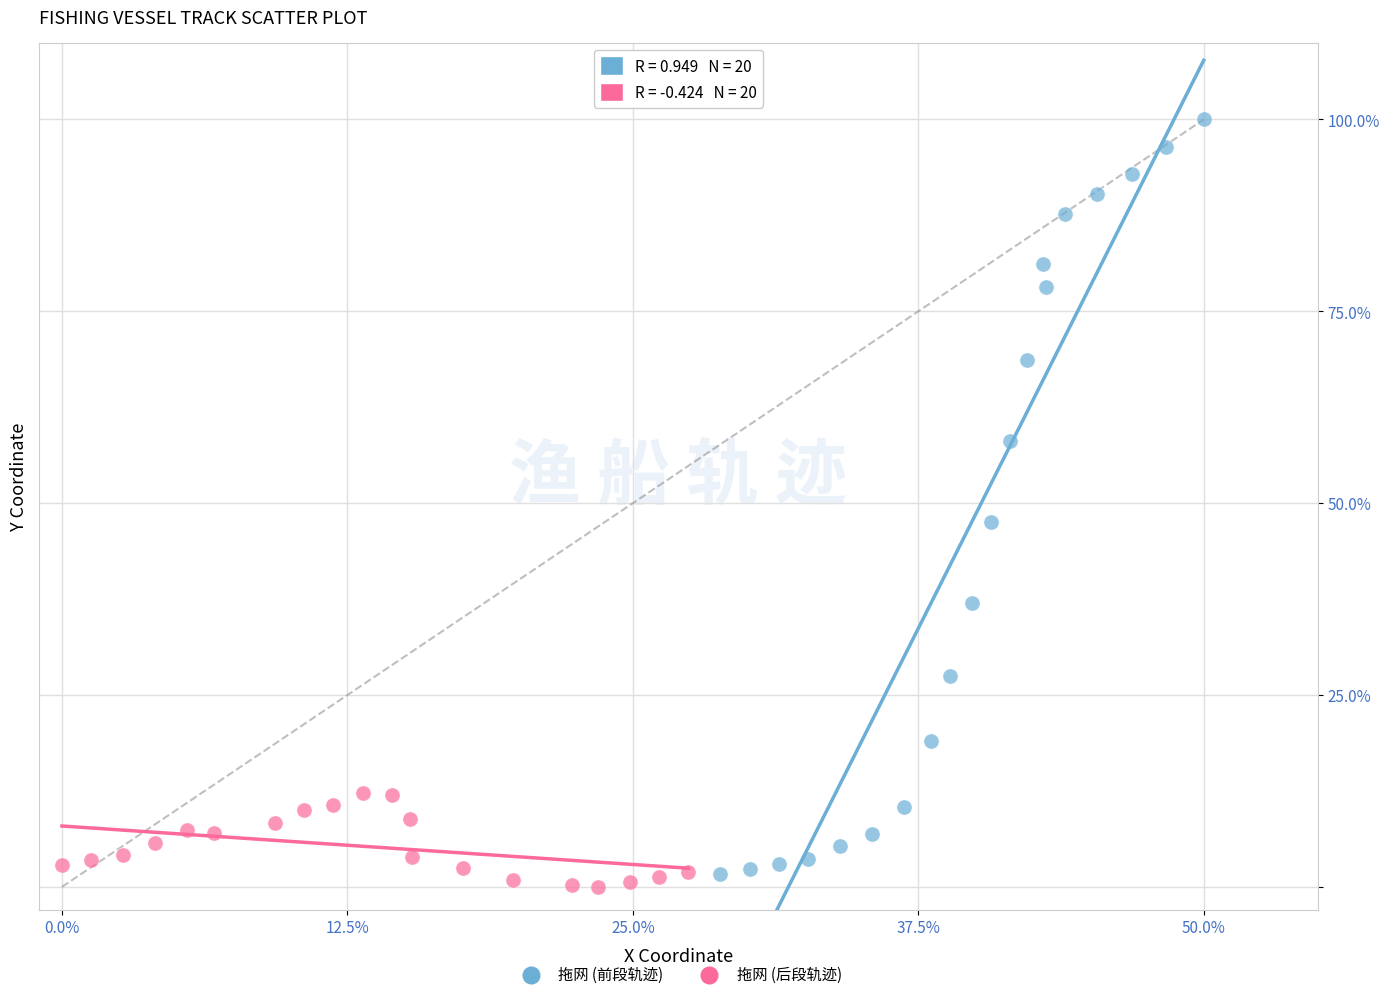

Which series has the largest Y range (max minus min)?

拖网 (前段轨迹)